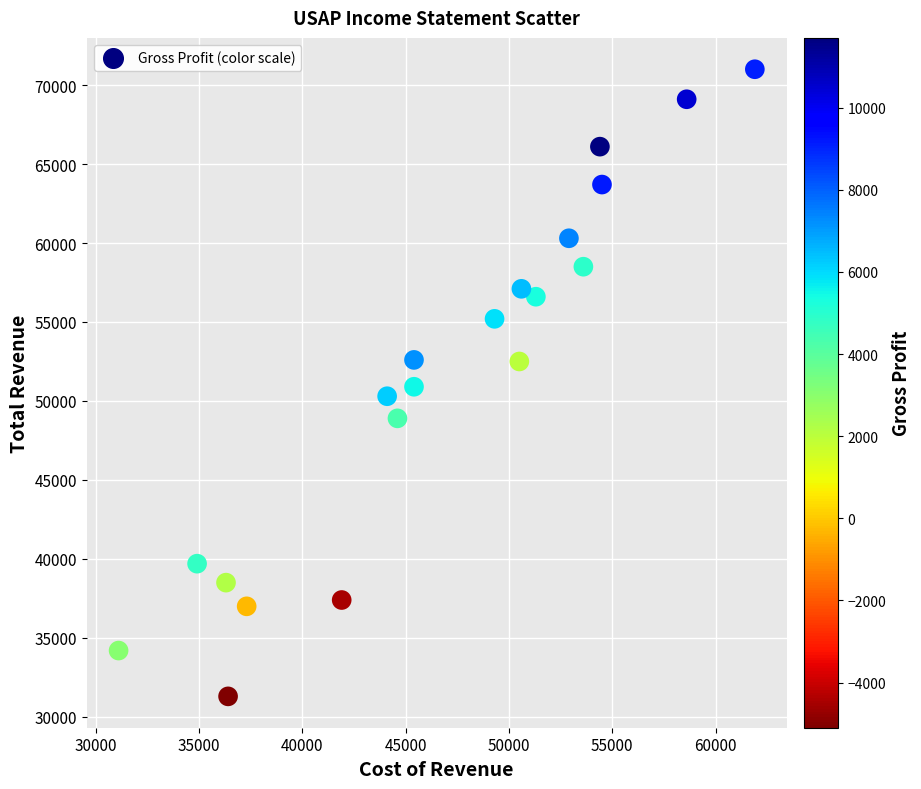

What is the range of Y values (max minus min)?

39700